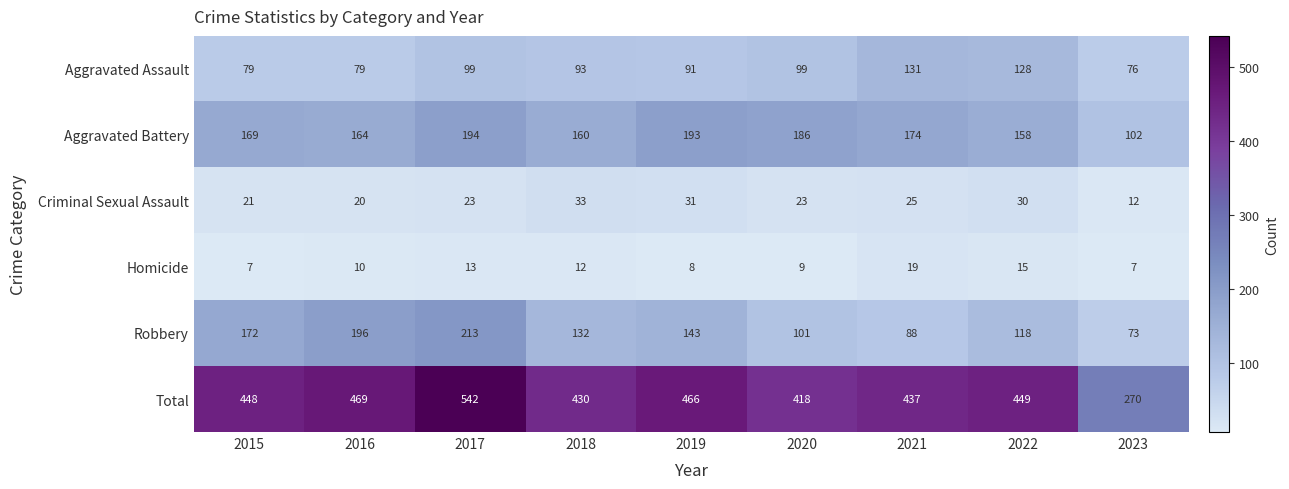

Which series has the widest spread of values?

Total